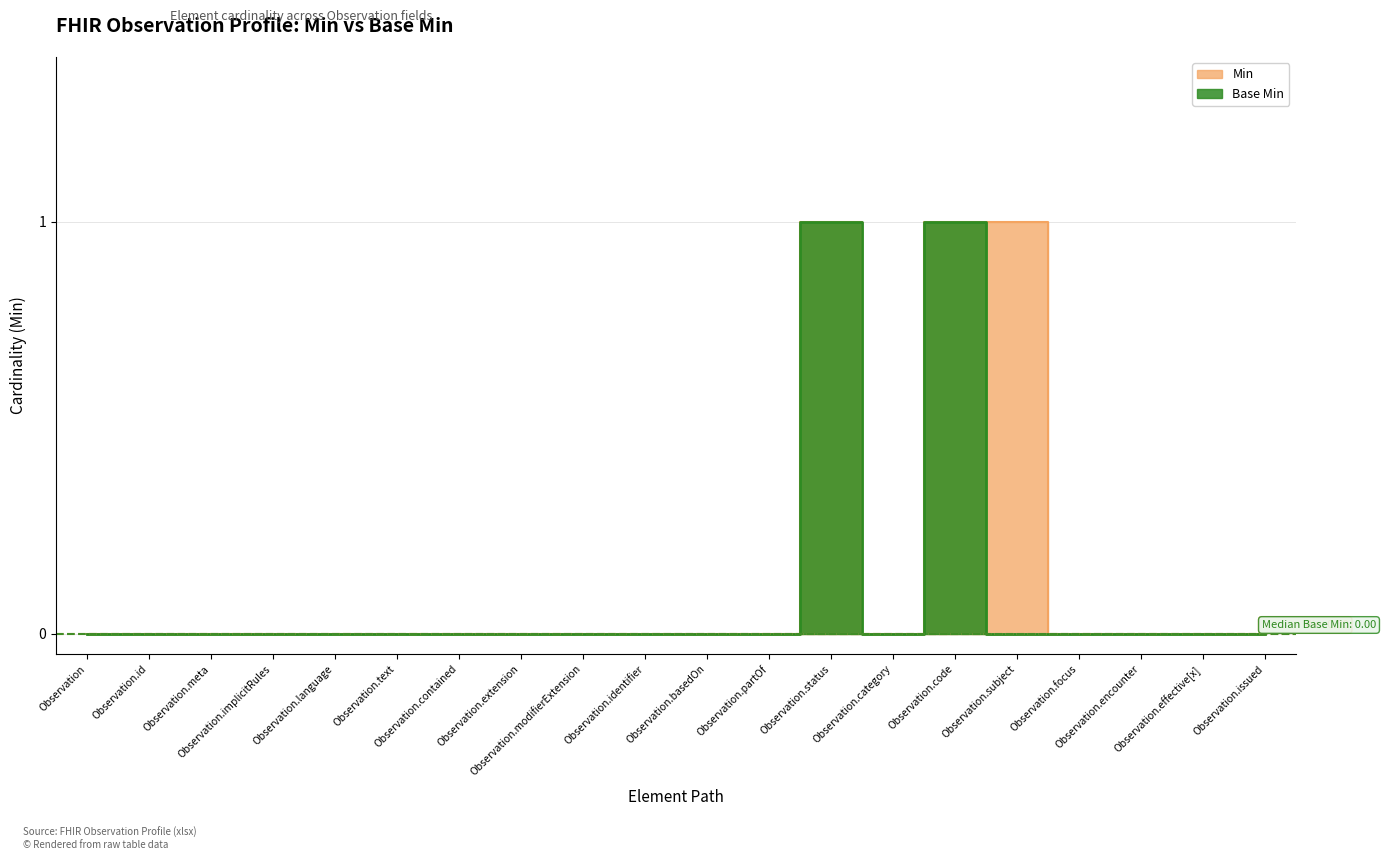

What is the label of the 9th point from the right?

Observation.partOf